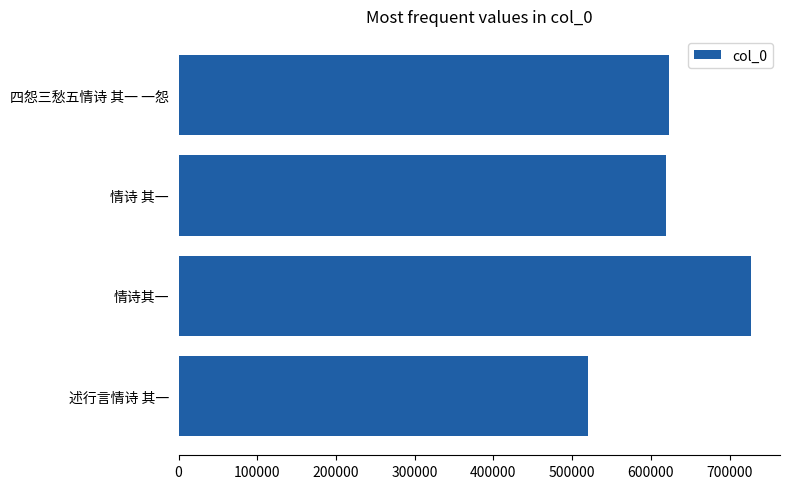

What is the difference between the maximum and minimum values?

207340